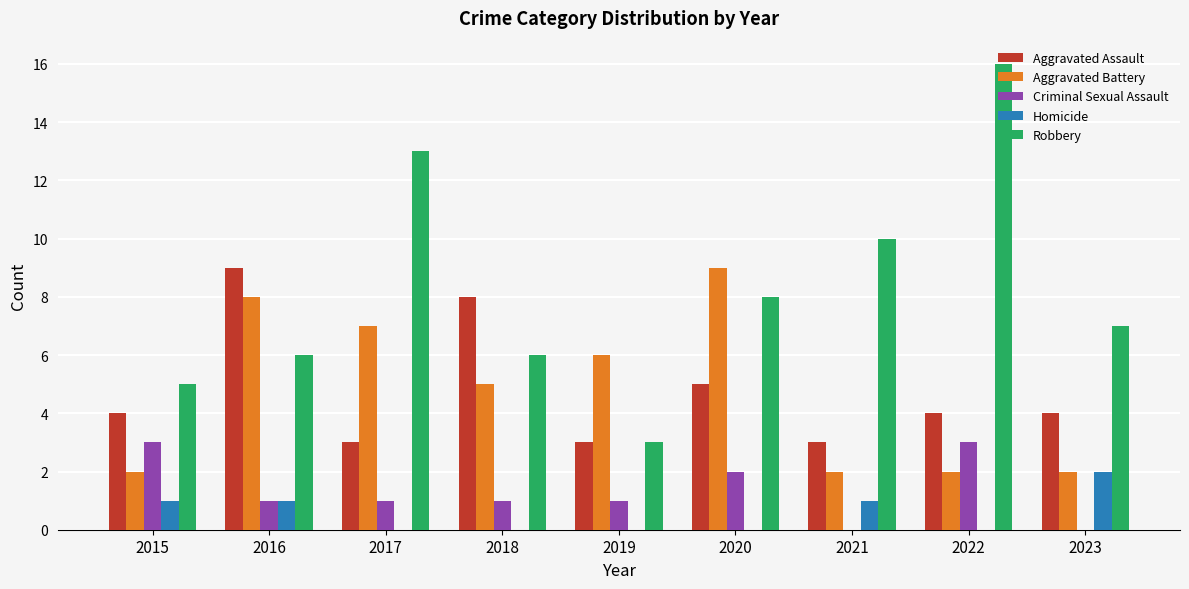

Are the bars grouped side by side (vs. stacked)?

Yes